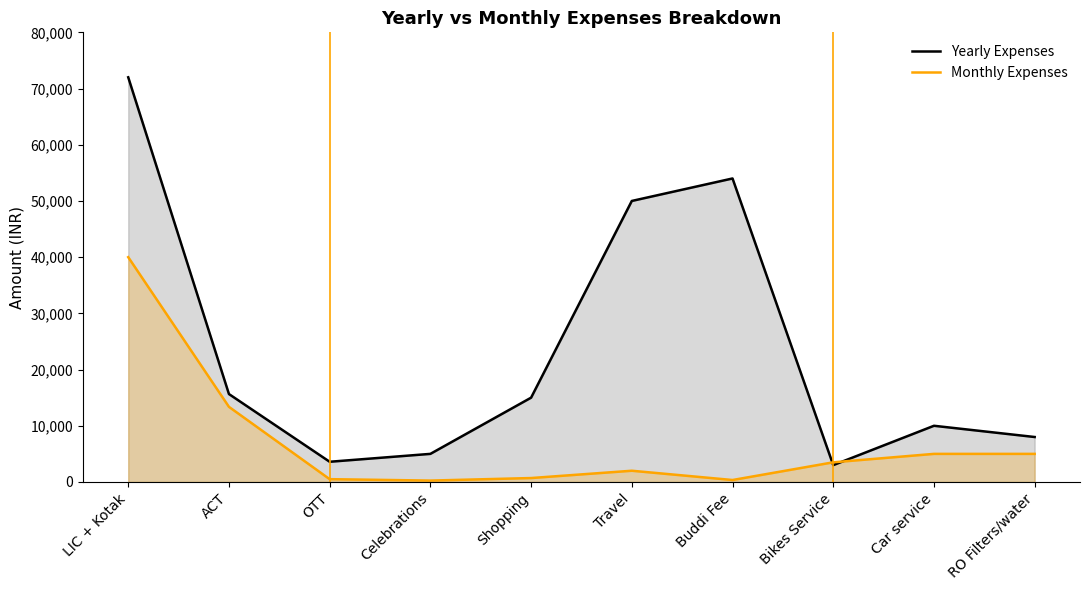

True or false: Yearly Expenses has a value of 10000 at Car service.

True